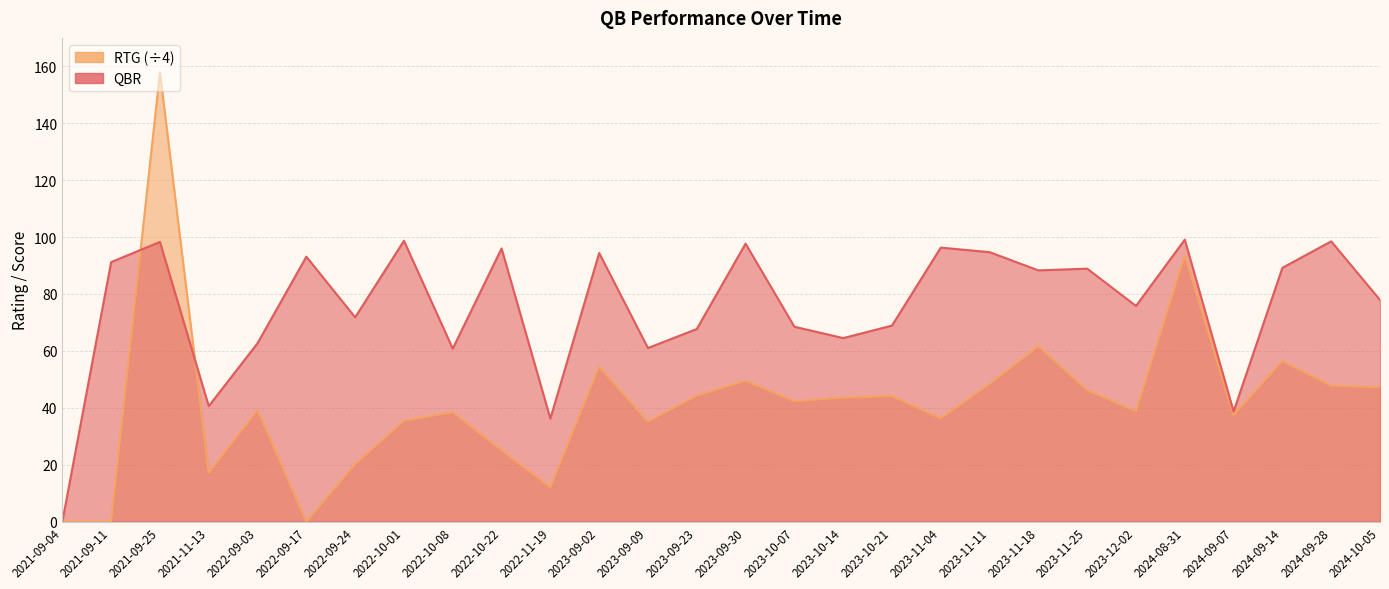

True or false: QBR has a value of 71.8 at 2022-09-24.

True